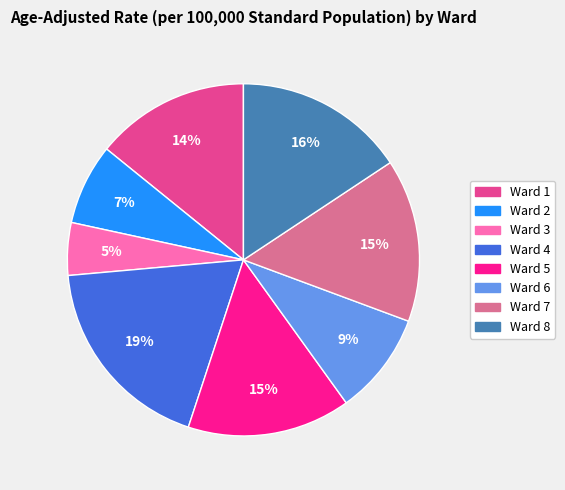

To the nearest percent, what is the difference between the largest and smallest slice percentages?

14%